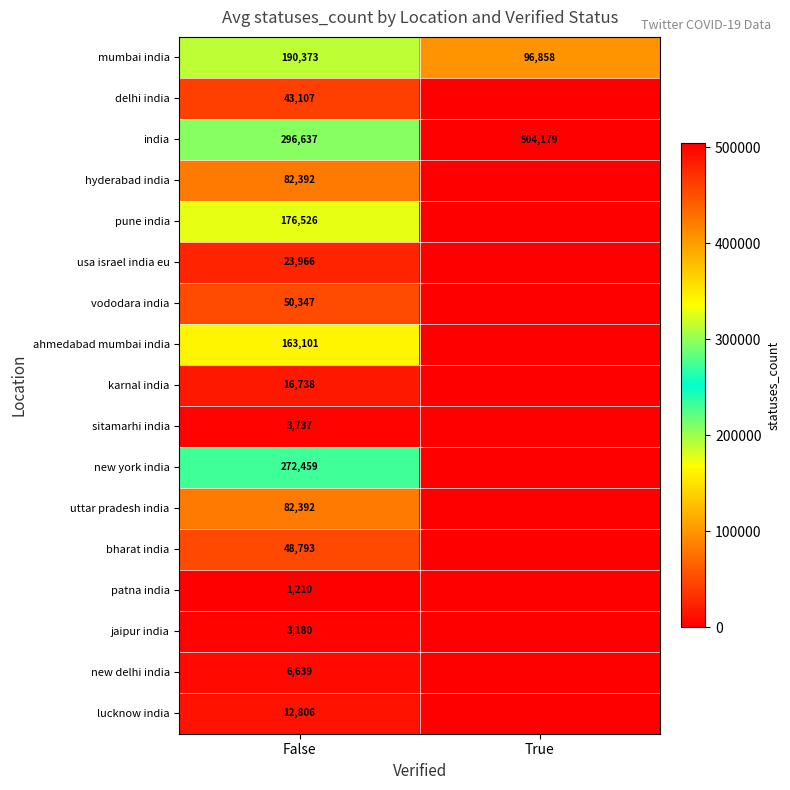

Between True and False, which is larger?

False